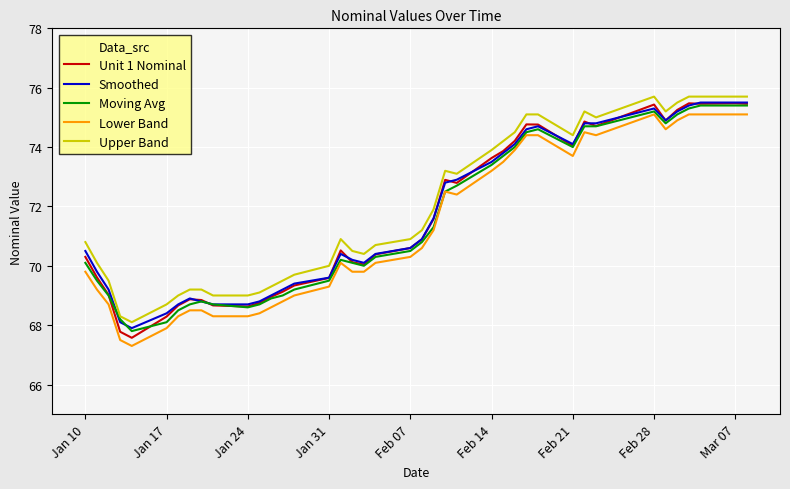

True or false: Lower Band and Upper Band cross at least once.

False